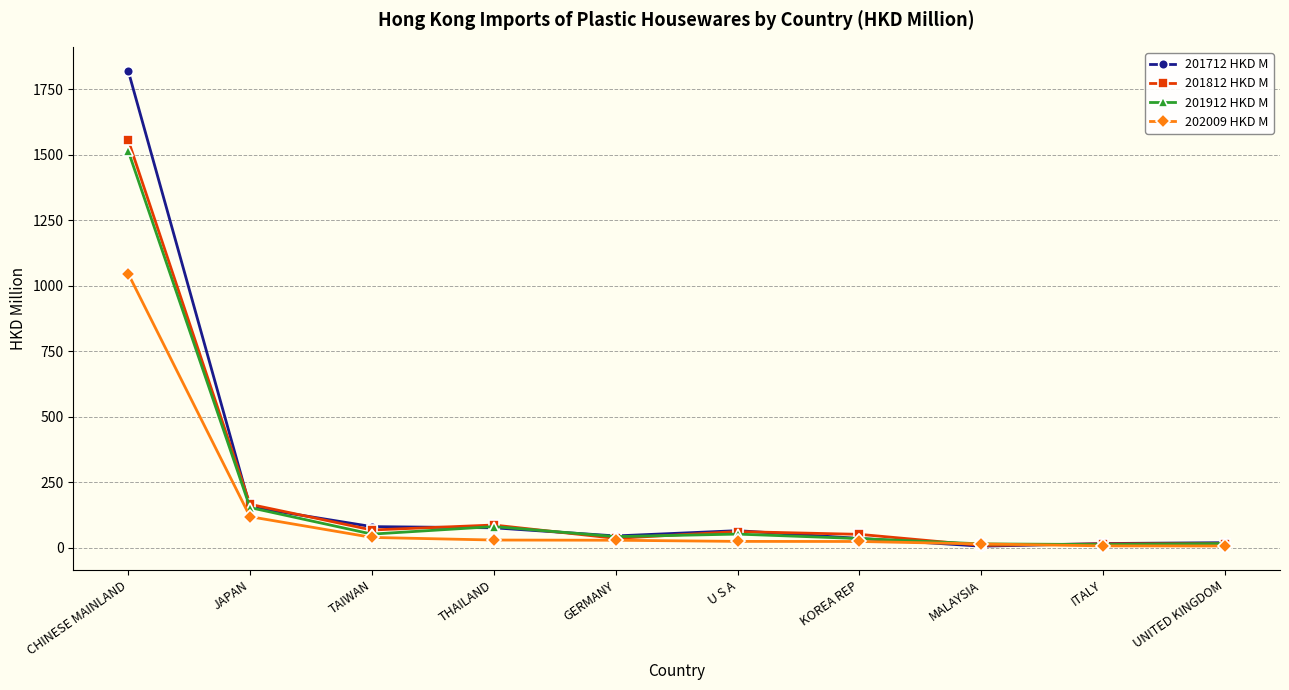

What is the label of the 7th point from the left?

KOREA REP